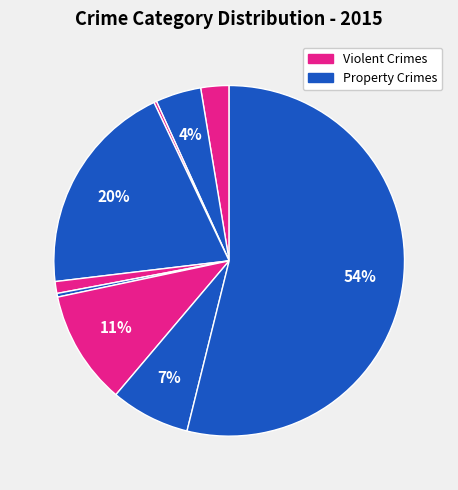

How many segments does this pie chart have?

9